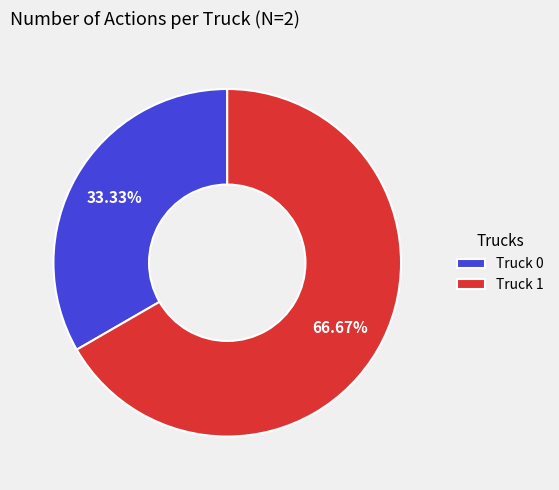

How many slices are in this pie chart?

2